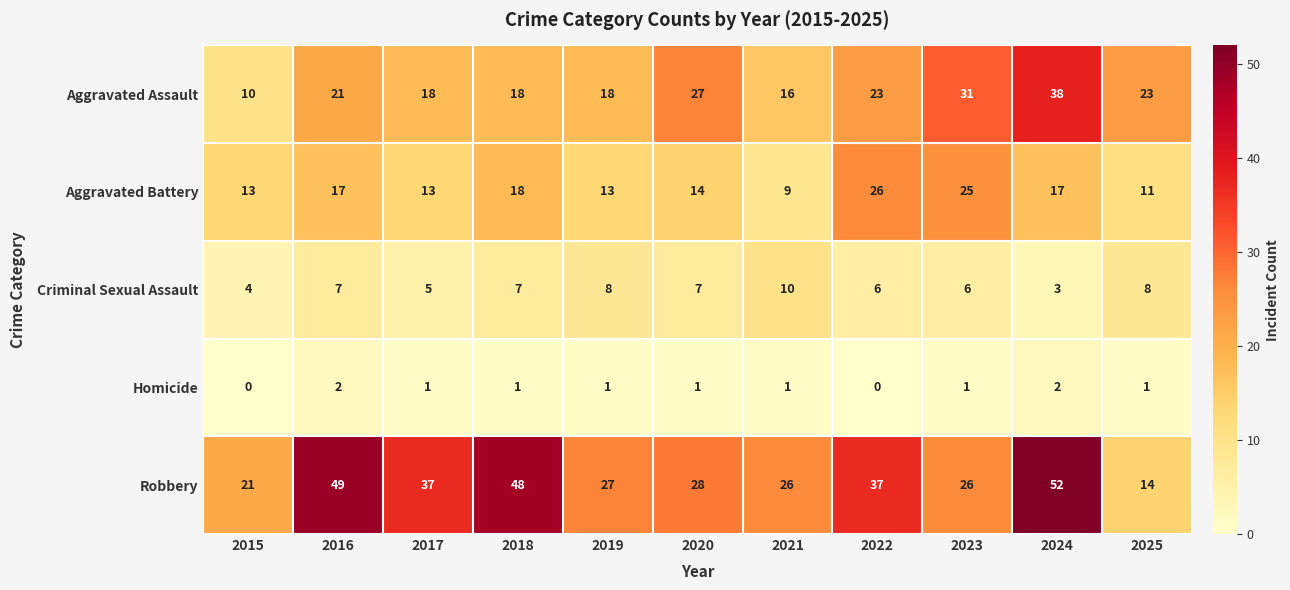

What is the approximate value of Robbery at 2020?

28